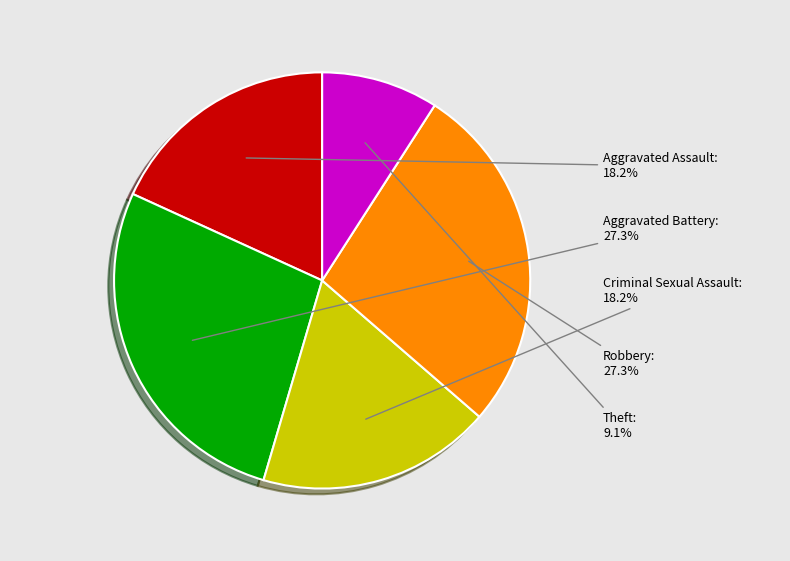

Is there any slice that represents more than half of the pie?

No